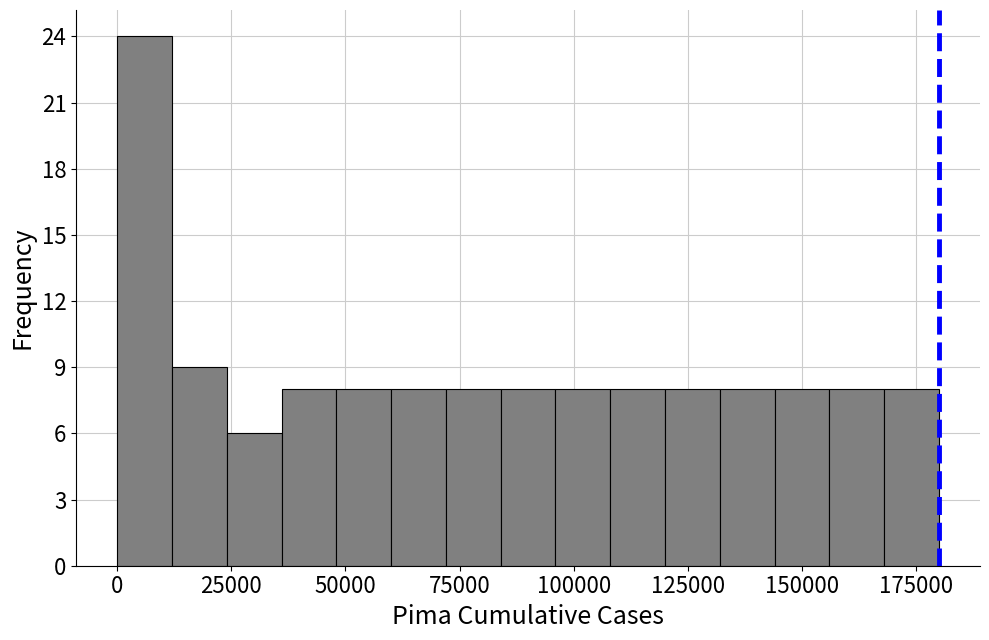

Read against the x-axis, roughly where is the centre of the tallest bar?

5000